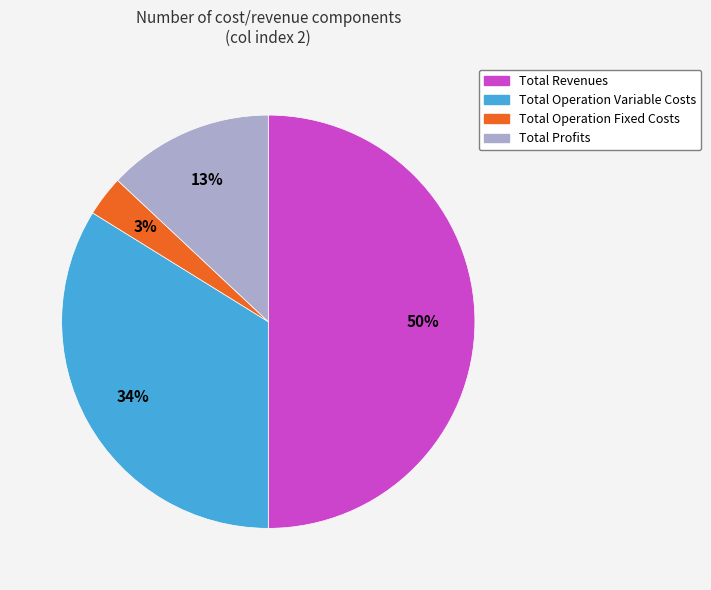

To the nearest percent, what is the difference between the largest and smallest slice percentages?

47%